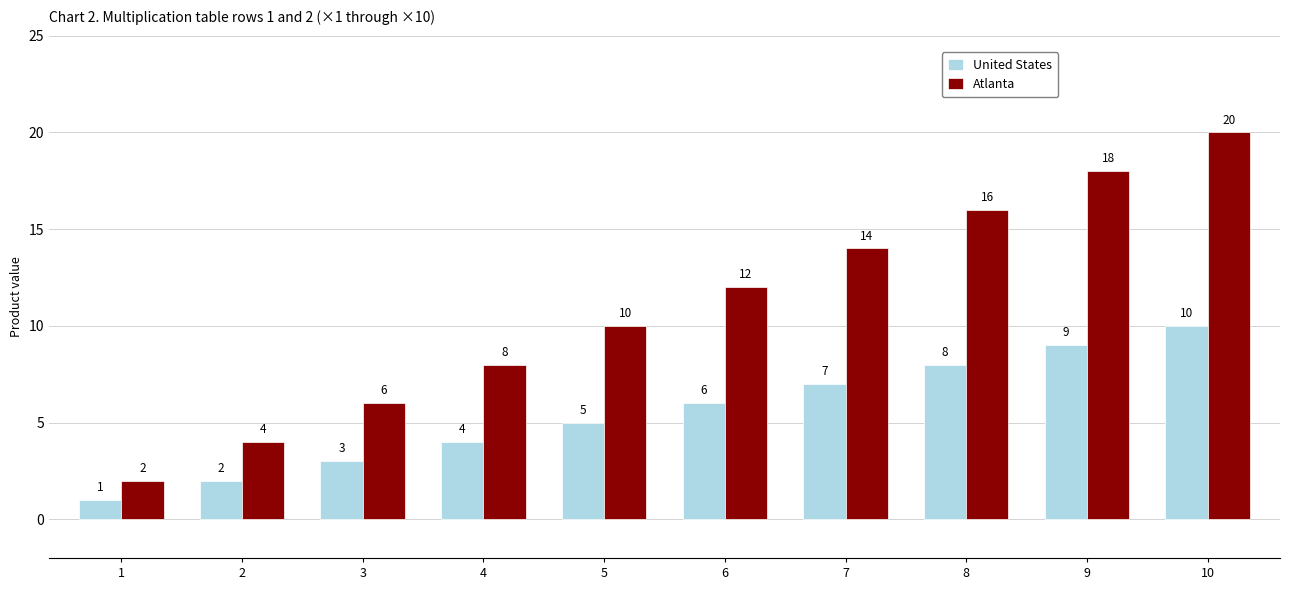

What is the total value across all series at 10?

30